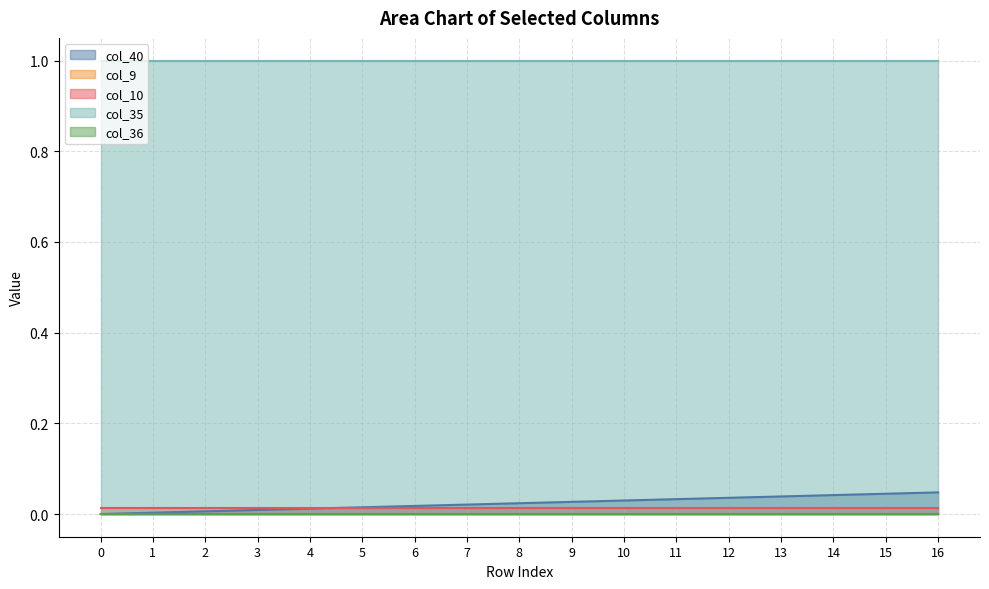

What is the greatest value displayed?

1.0